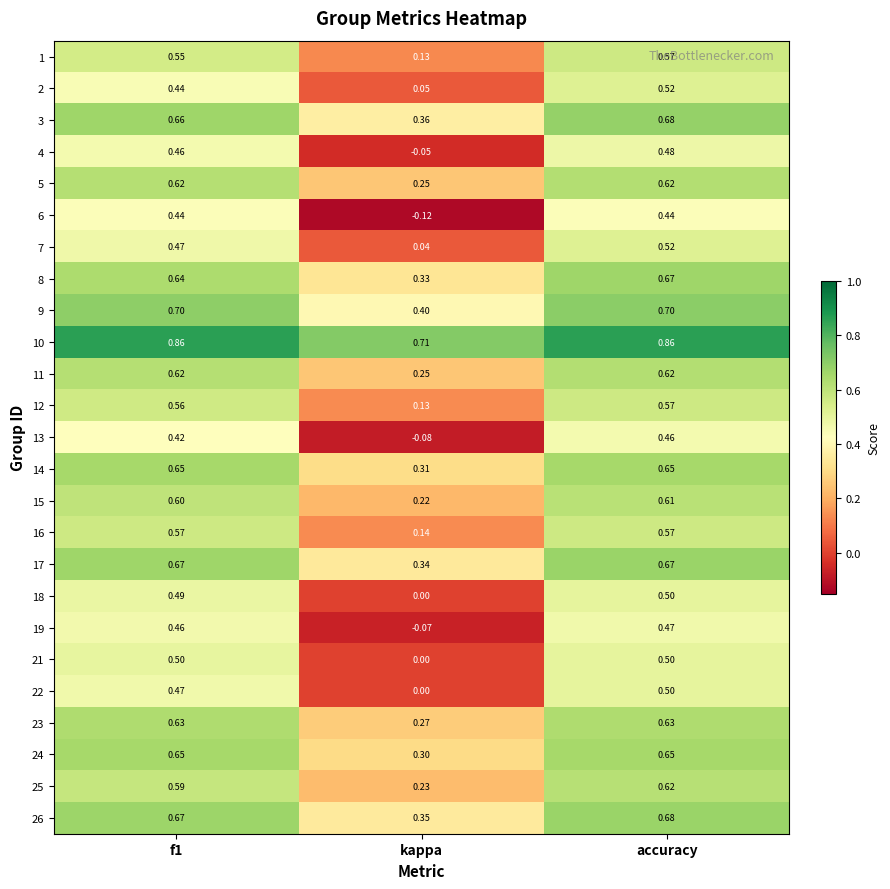

Is the value of 24 at kappa greater than the value of 13 at f1?

No